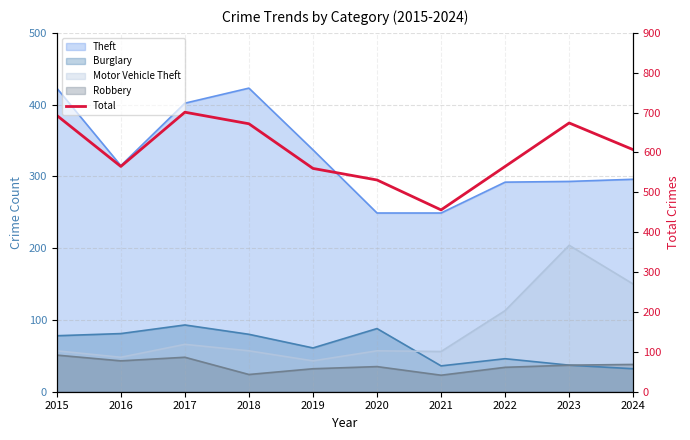

How many points are higher than both their immediate neighbors (excluding endpoints)?

2